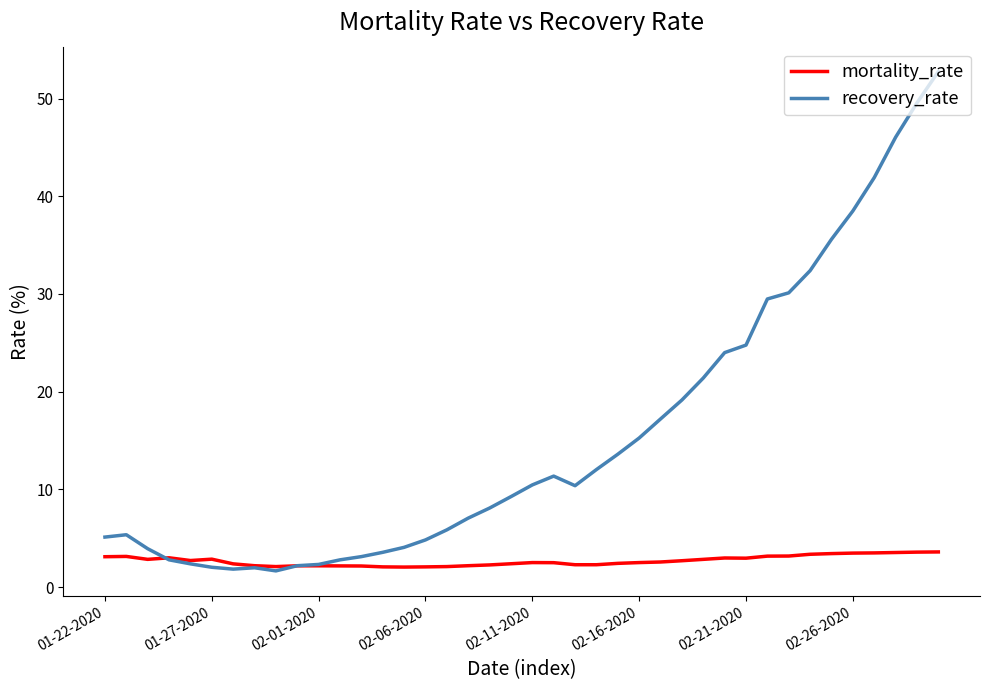

What is the difference between the maximum and minimum values in the recovery_rate series?

51.1